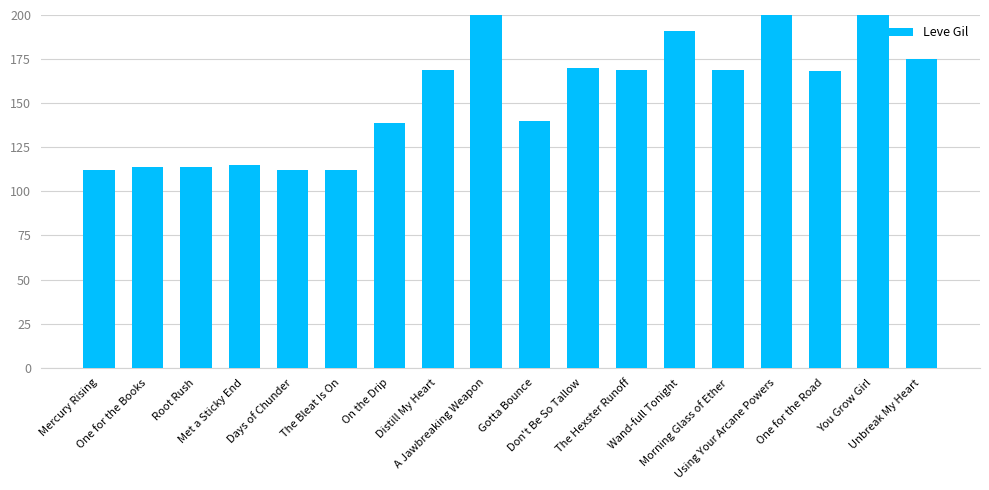

List the labels in order of value, largest first.

A Jawbreaking Weapon, You Grow Girl, Using Your Arcane Powers, Wand-full Tonight, Unbreak My Heart, Don't Be So Tallow, Distill My Heart, The Hexster Runoff, Morning Glass of Ether, One for the Road, Gotta Bounce, On the Drip, Met a Sticky End, One for the Books, Root Rush, Mercury Rising, Days of Chunder, The Bleat Is On